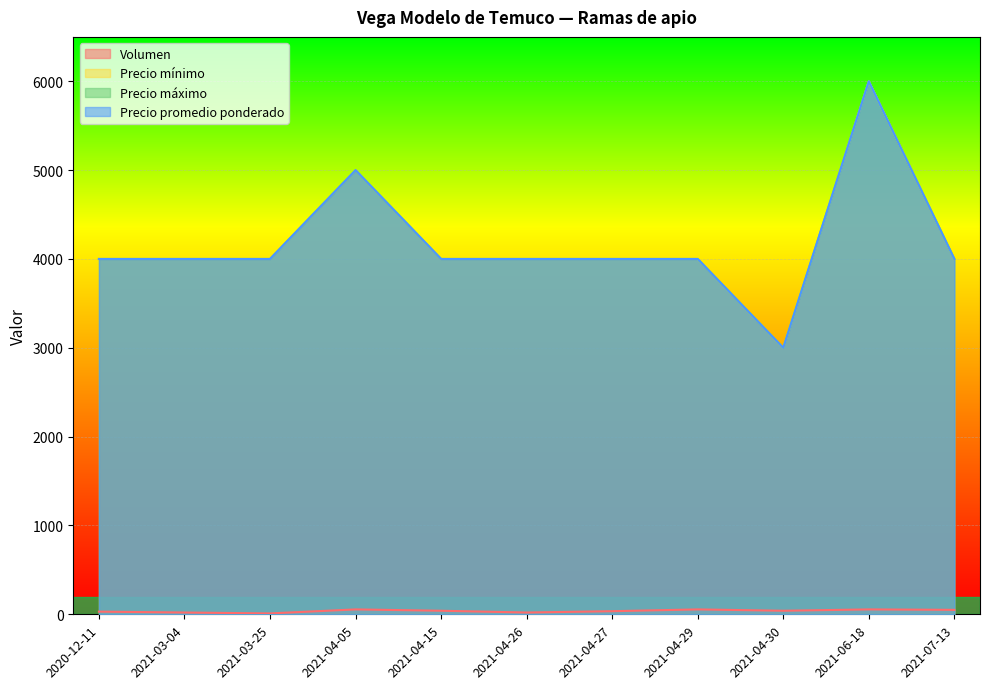

How many lines are shown in the chart?

4